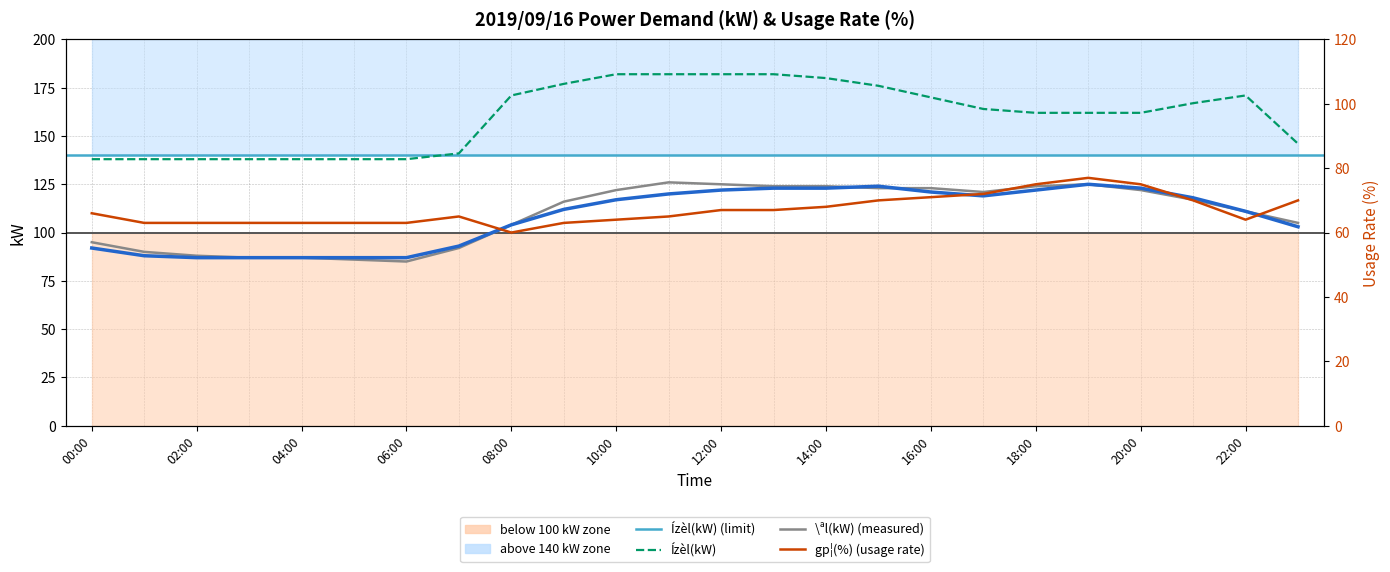

What is the value of the gp¦(%) point at the 24th from the left?

70